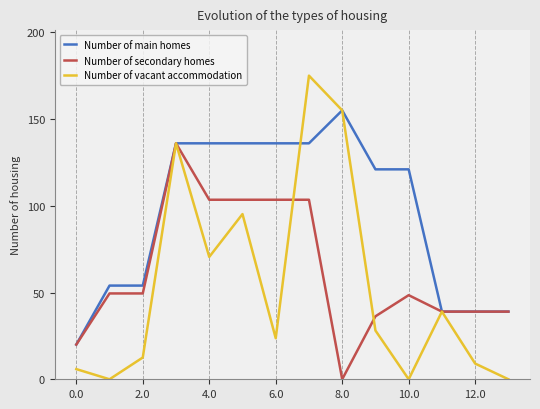

Which series has the widest spread of values?

Number of vacant accommodation